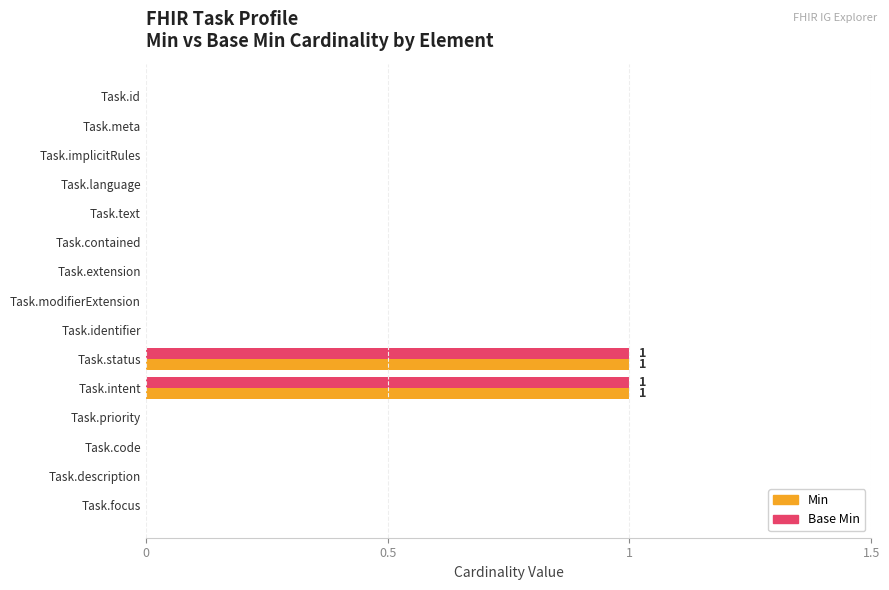

Is it true that Base Min equals 0 at Task.modifierExtension?

True